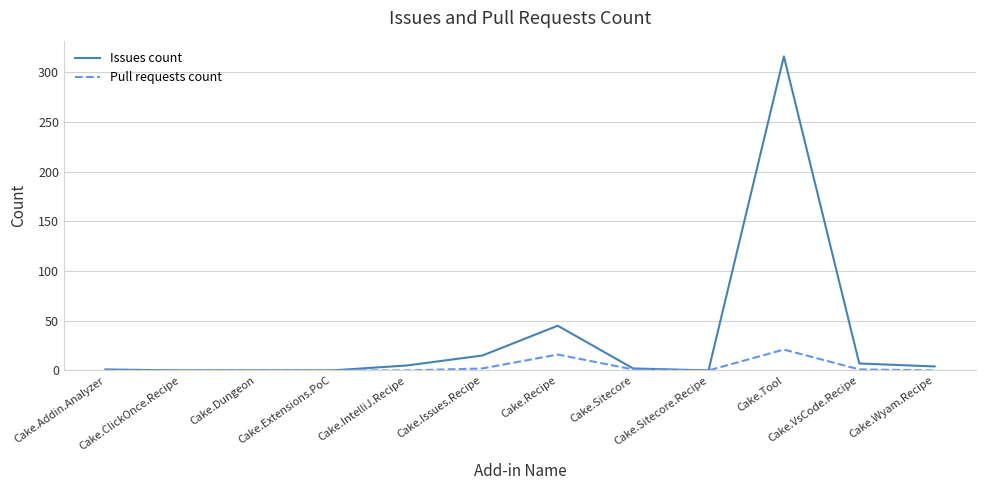

What position from the right is Cake.IntelliJ.Recipe?

8